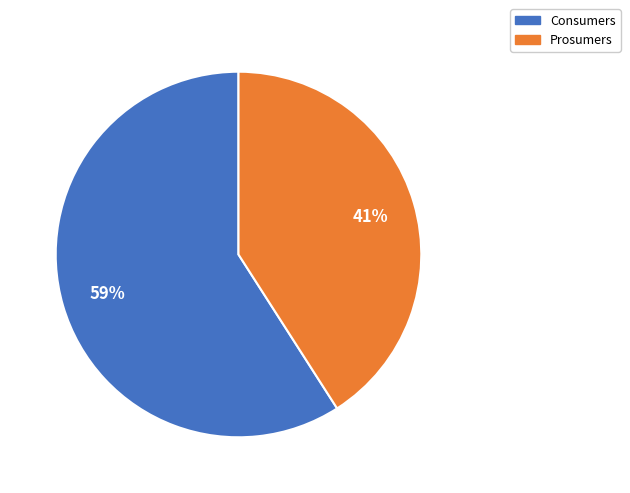

Is there any slice that represents more than half of the pie?

Yes